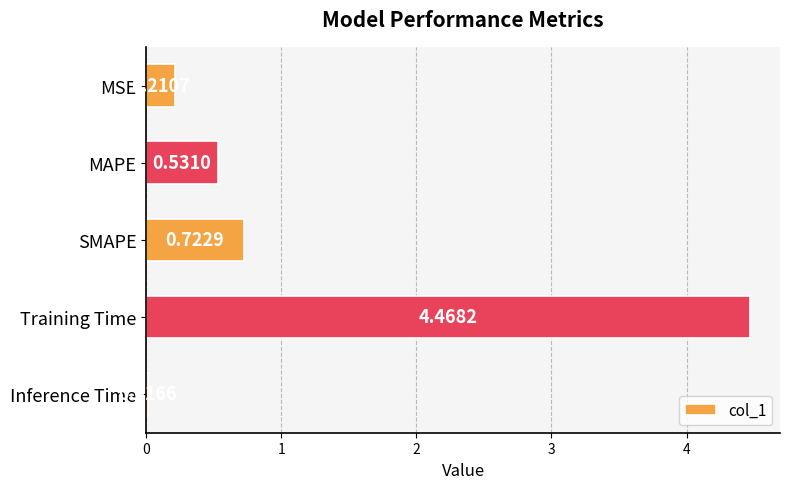

What is the average value?

1.2